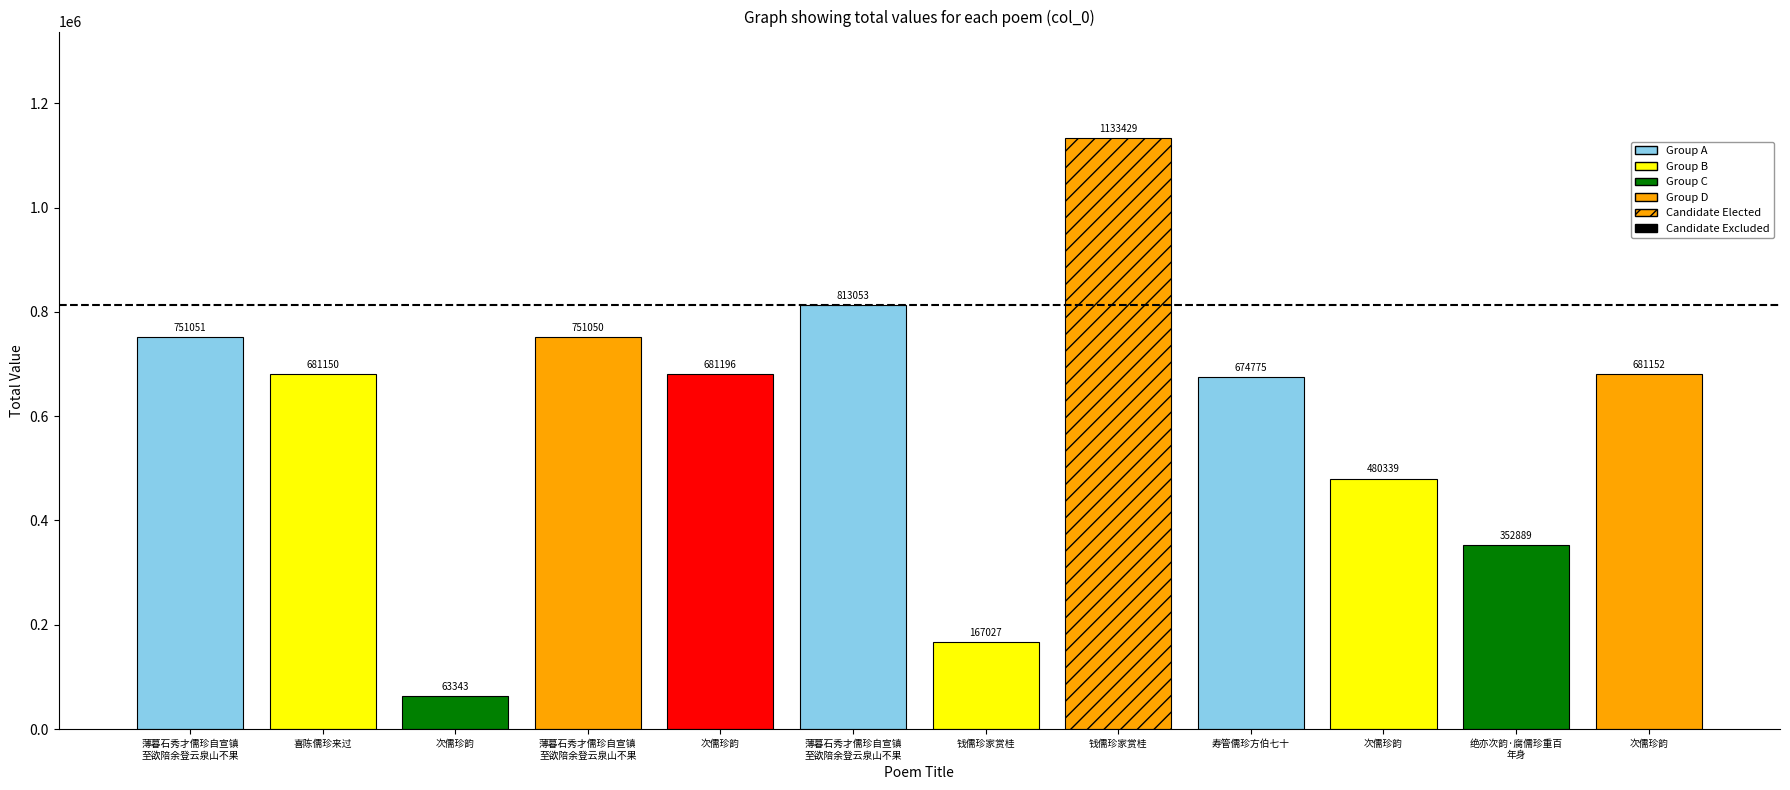

How many categories are shown in the chart?

12